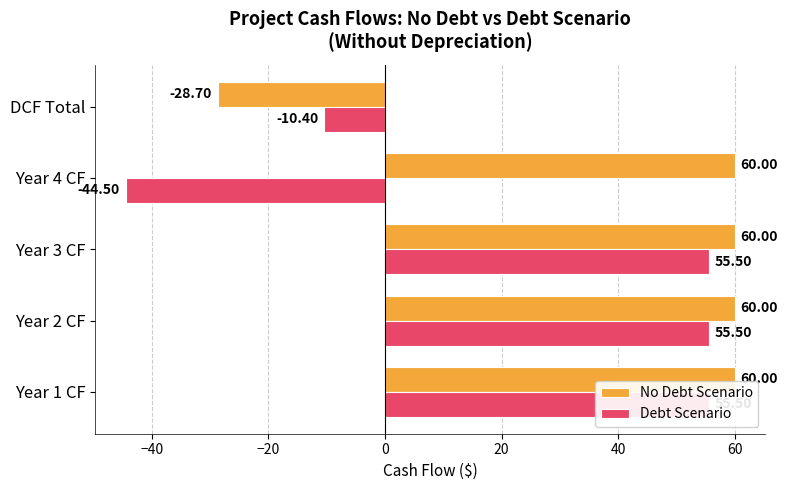

Does the chart contain any negative values?

Yes